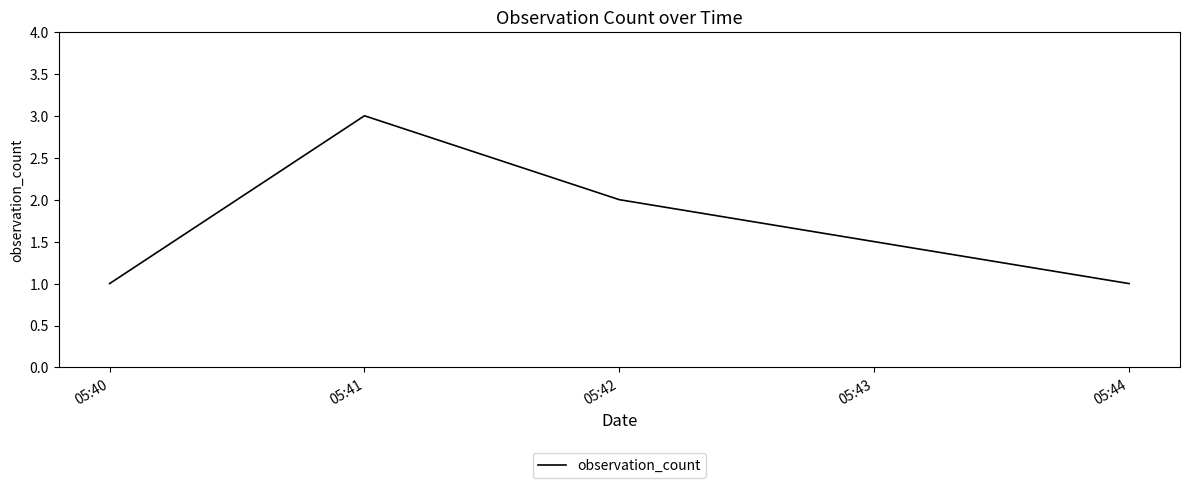

True or false: the data shows 3 at 05:41.

True